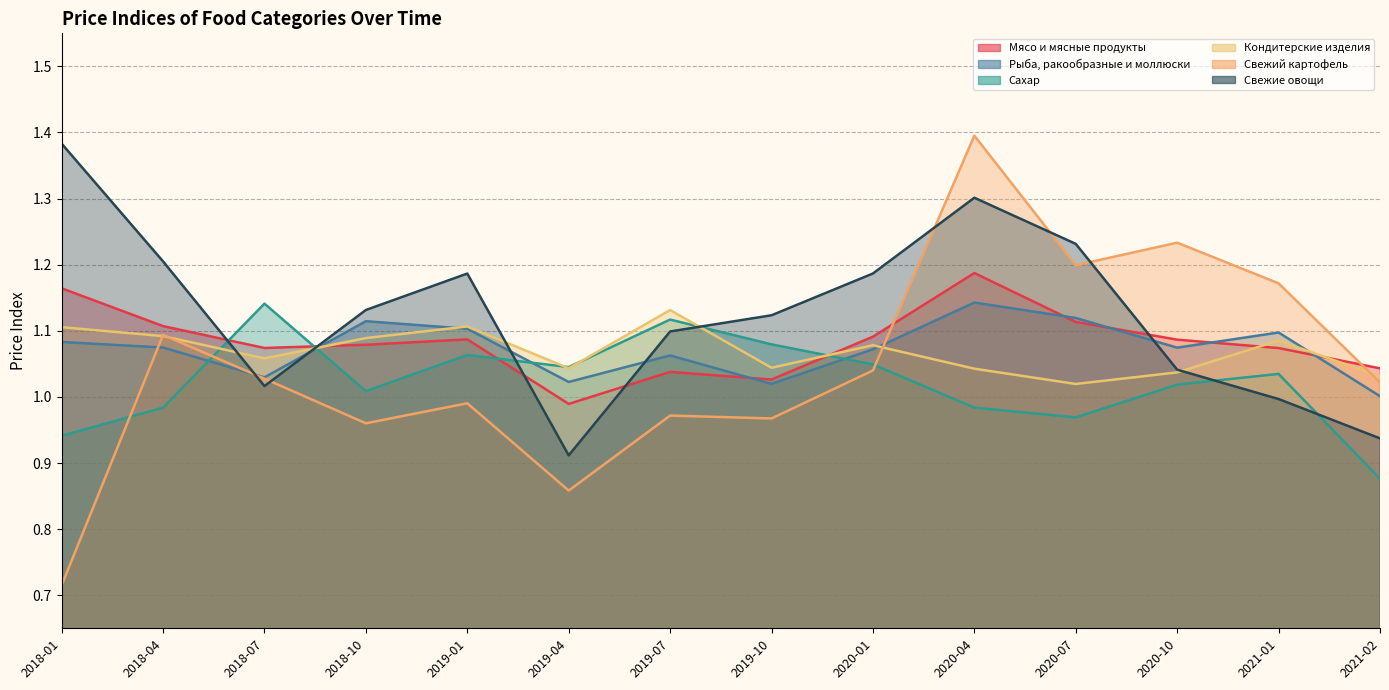

At which category is the sum across all series the highest?

2020-04